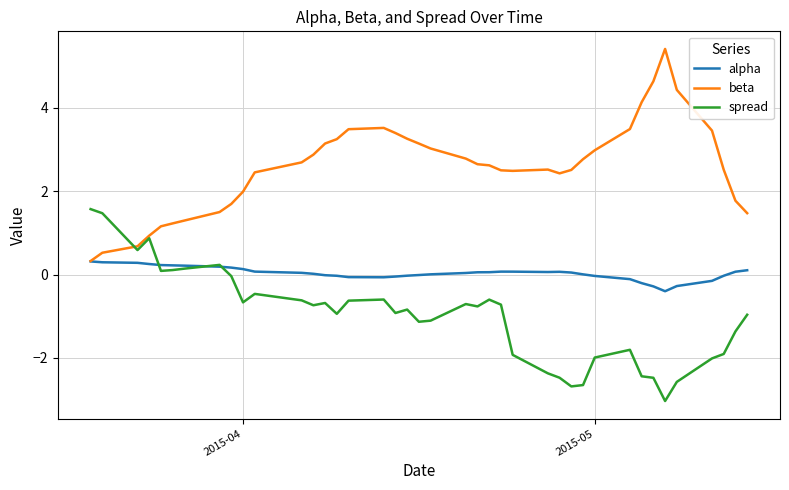

What are all the series names shown in the legend?

alpha, beta, spread